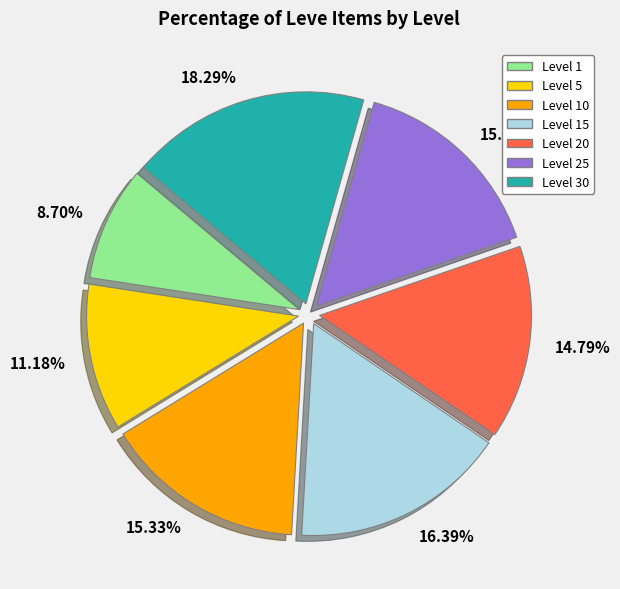

To the nearest percent, what is the difference between the largest and smallest slice percentages?

10%